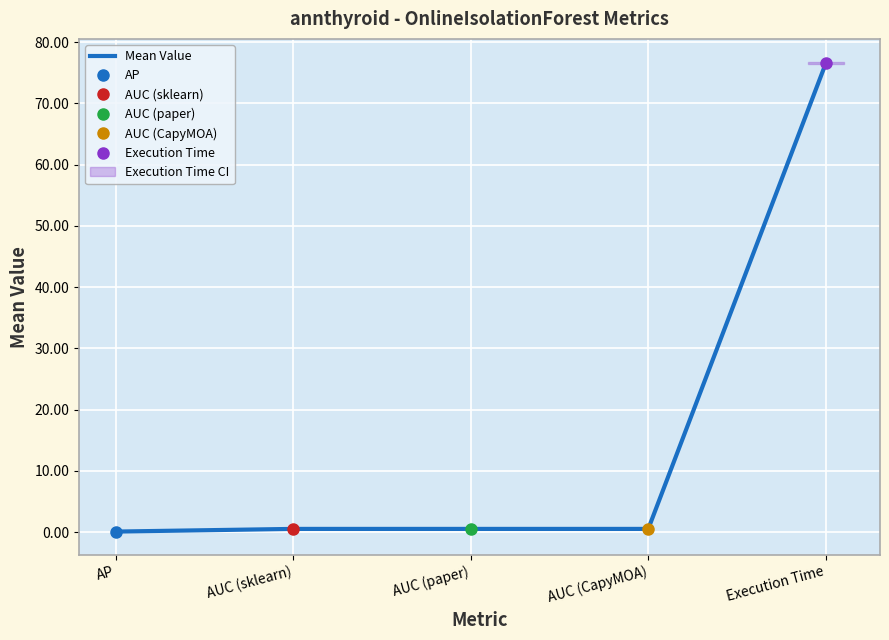

Which has a higher value, Execution Time or AUC (CapyMOA)?

Execution Time